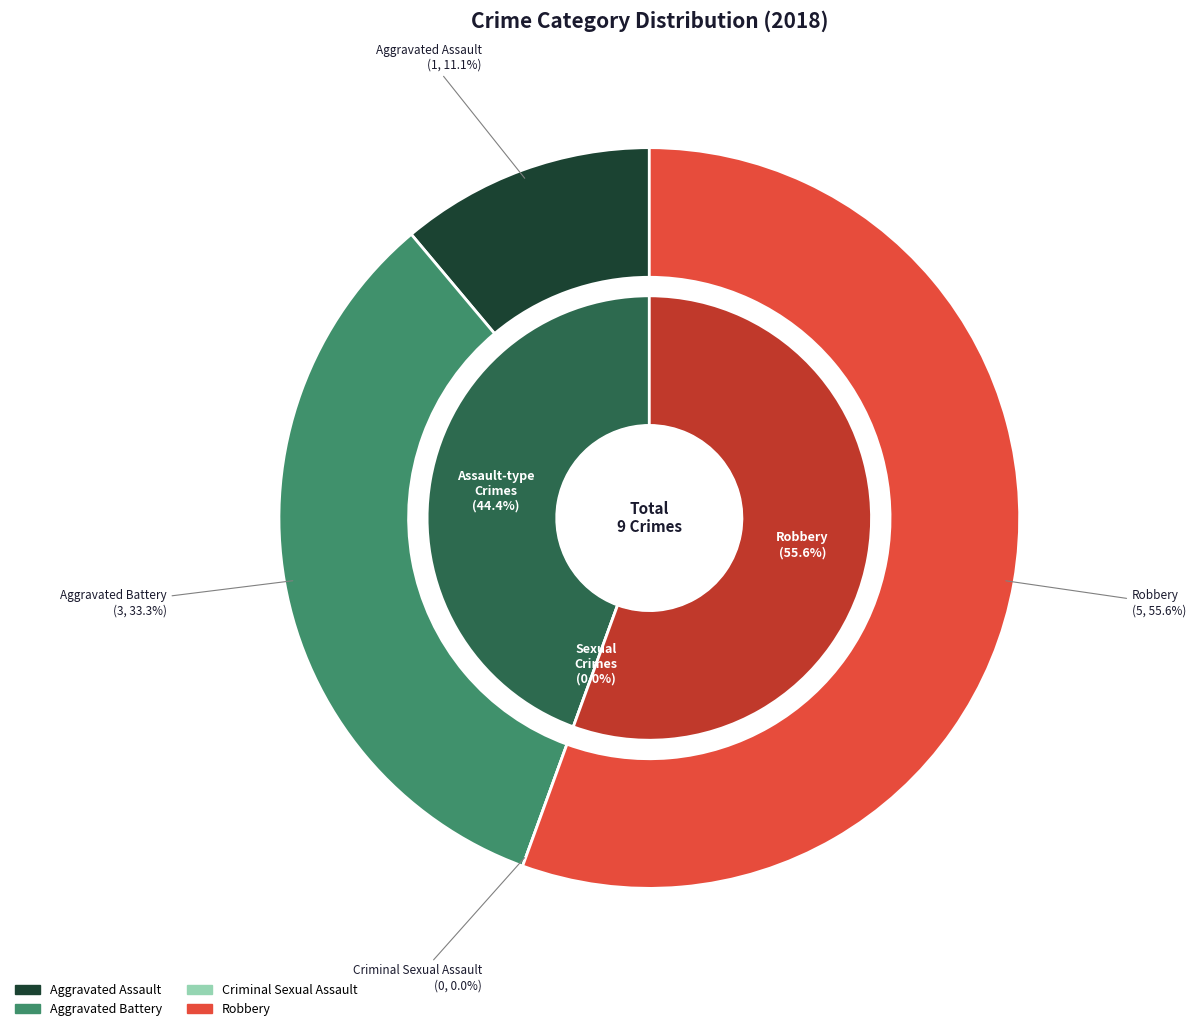

Combined, what portion of the pie is Criminal Sexual Assault and Aggravated Battery?

33.3%